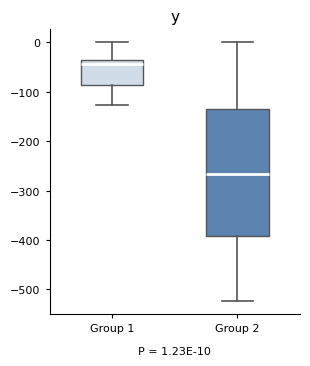

Which box has the lowest median line?

Group 2